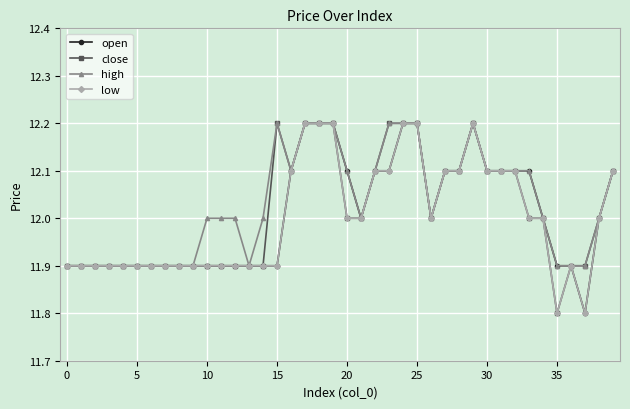

At how many categories does at least one series exceed 11?

40